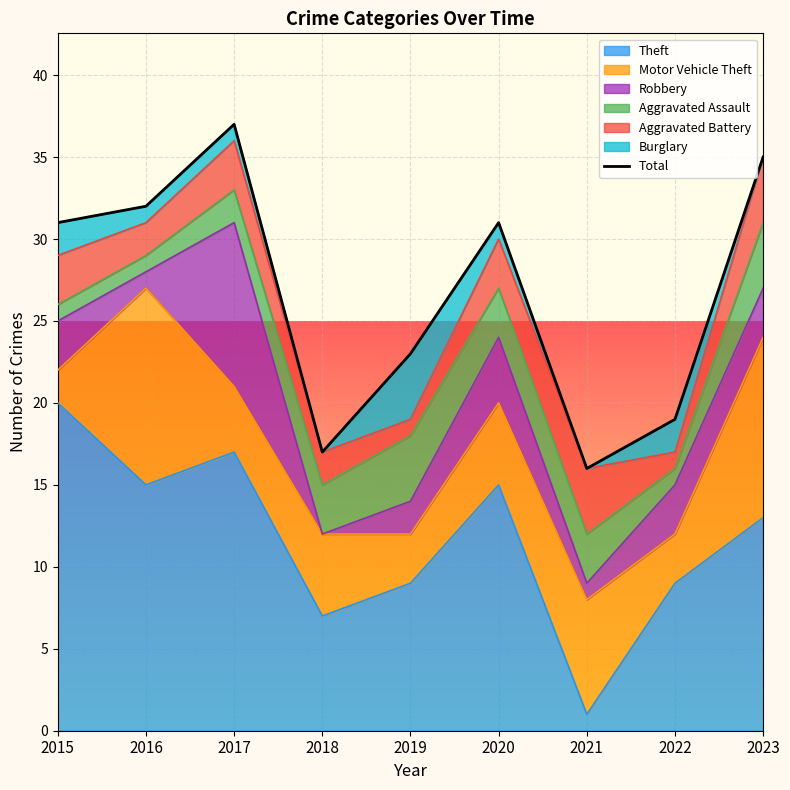

Is it true that the value at 2018 is 17?

True